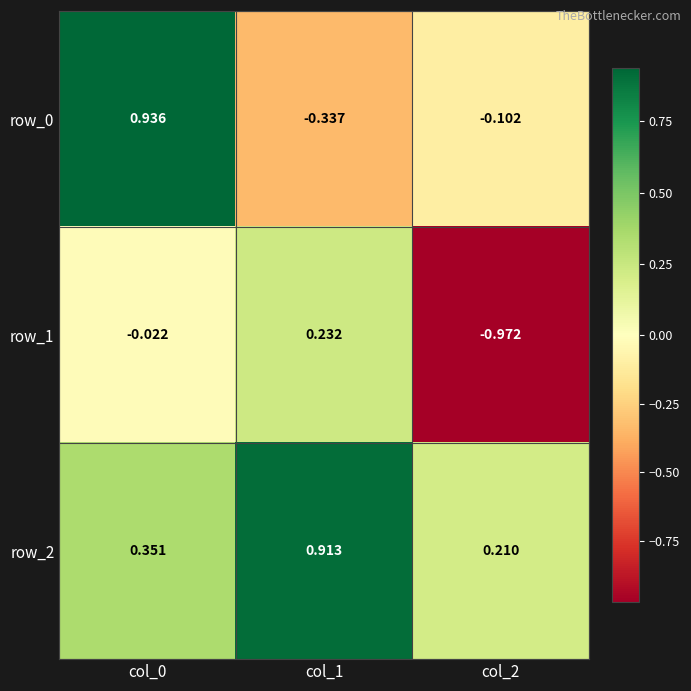

What is the greatest value displayed?

0.9